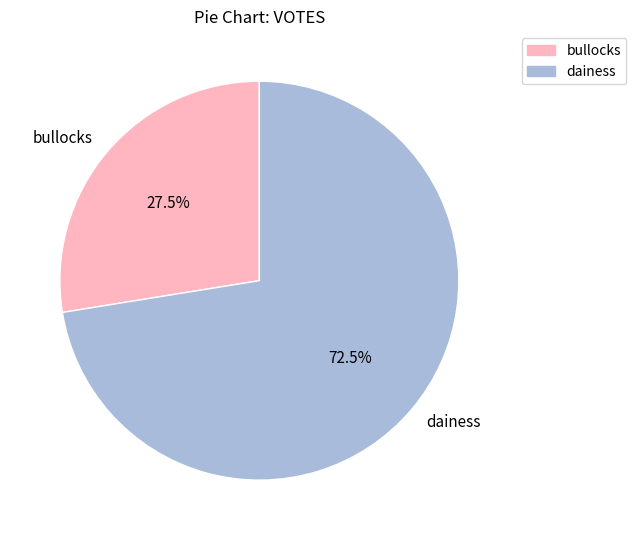

How many slices are in this pie chart?

2